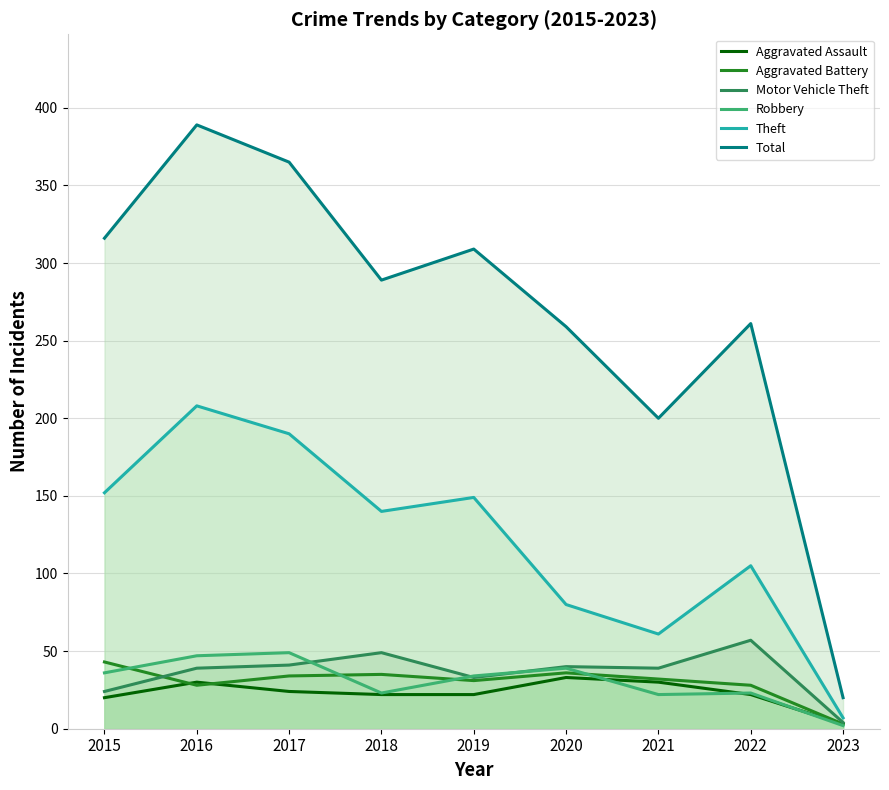

What is the sum of the Motor Vehicle Theft values at 2020 and 2019?

73